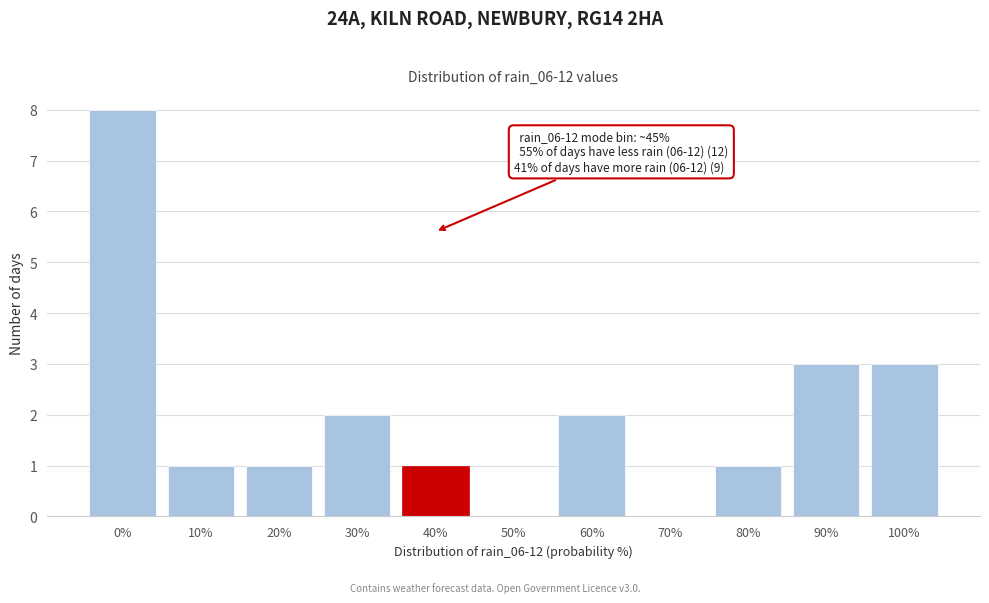

Reading left to right, list all the values displayed in this chart.

0%=8	10%=1	20%=1	30%=2	40%=1	50%=0	60%=2	70%=0	80%=1	90%=3	100%=3